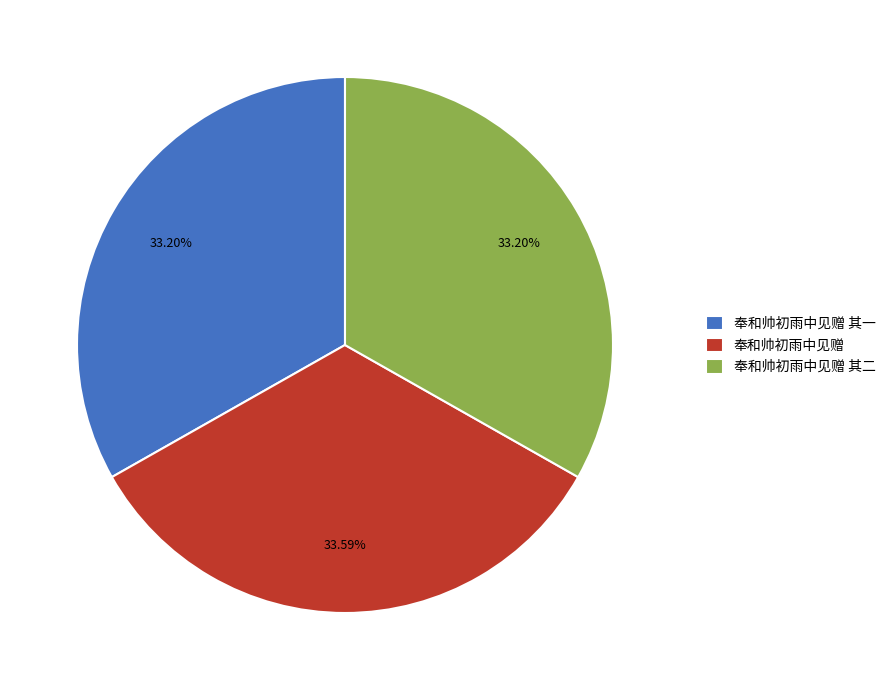

Combined, do 奉和帅初雨中见赠 其一 and 奉和帅初雨中见赠 其二 account for over 50%?

Yes